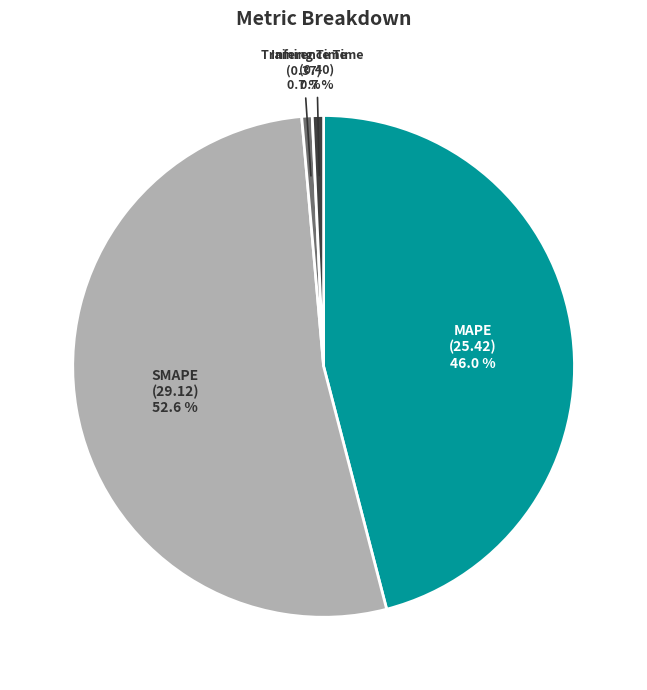

To the nearest percent, what is the difference between the SMAPE and Inference Time slice percentages?

52%